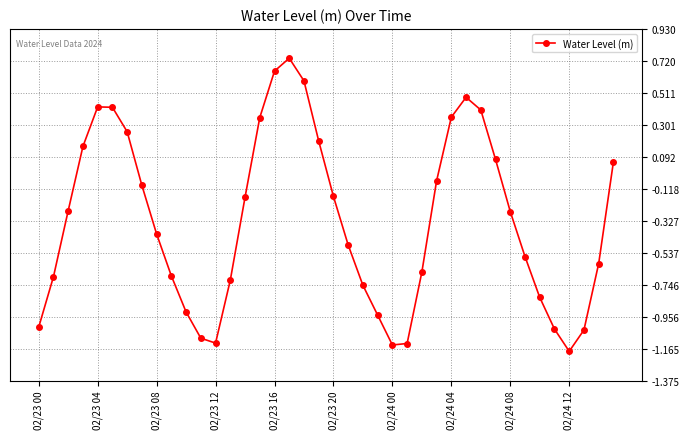

What is the minimum value shown in the chart?

-1.2